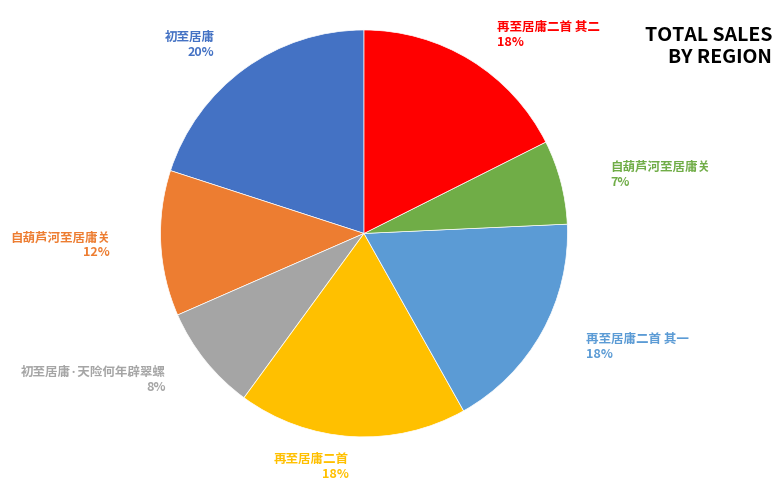

How many slices are in this pie chart?

7